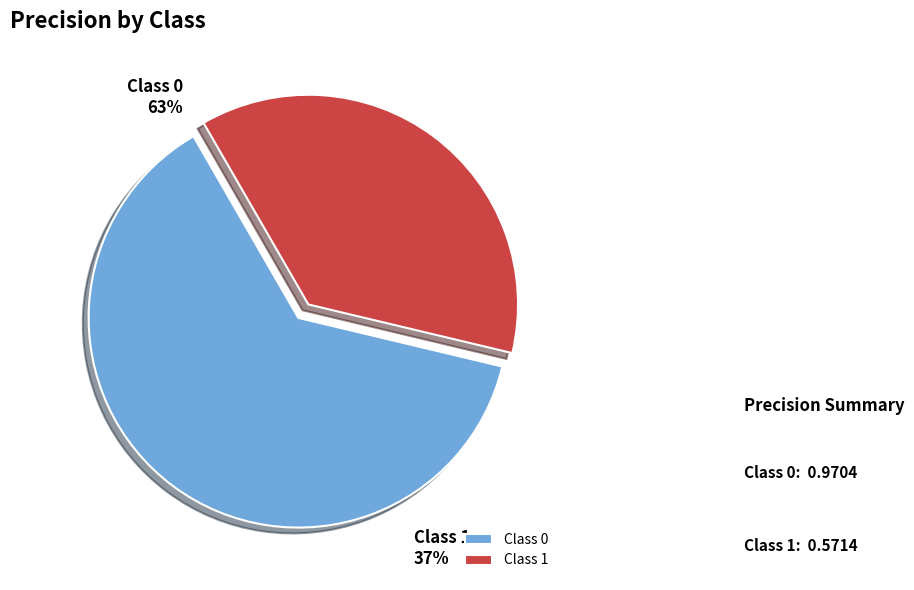

To the nearest percent, what is the difference between the largest and smallest slice percentages?

26%